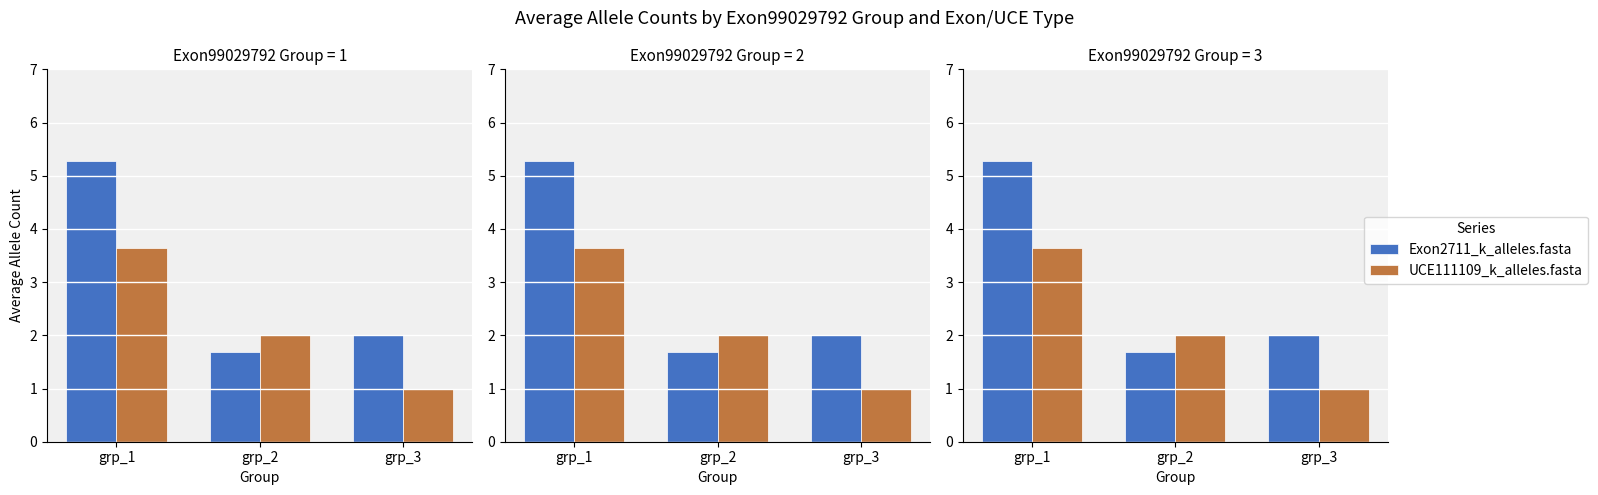

What is the smallest value displayed?

1.0